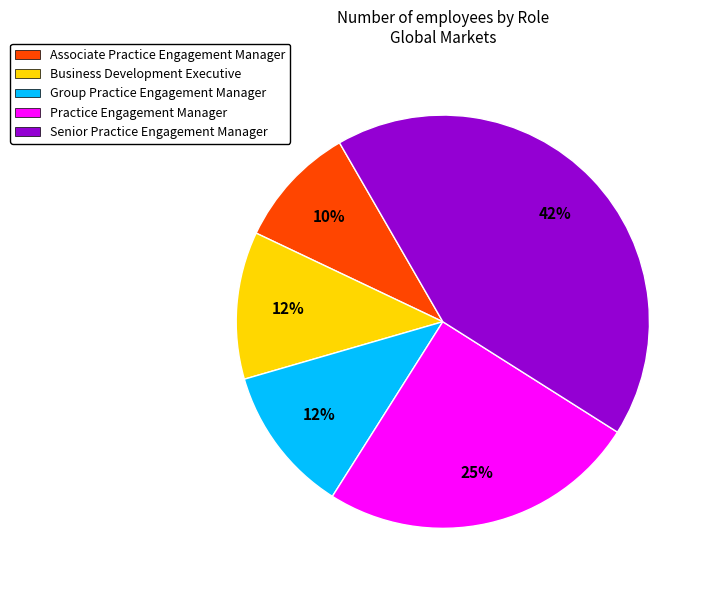

What is the largest slice in the pie chart?

Senior Practice Engagement Manager